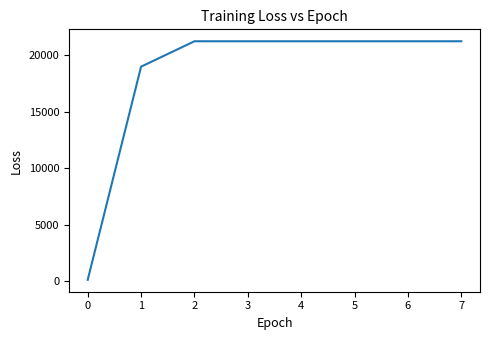

Which has a higher value, 4 or 0?

4